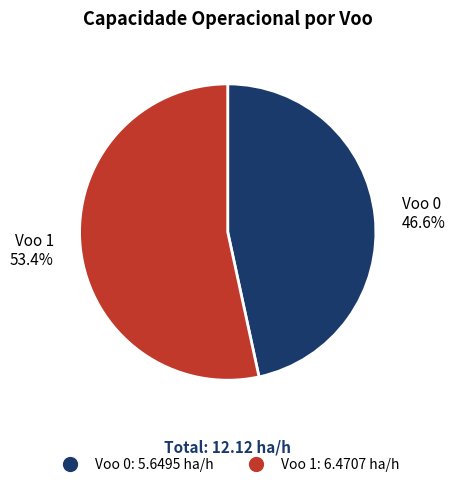

To the nearest percent, what portion does Voo 0 represent?

47%